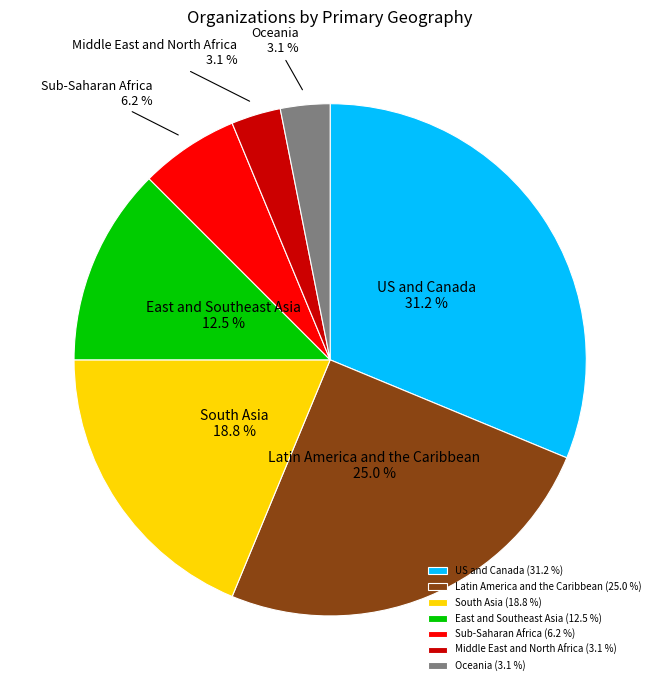

How many segments does this pie chart have?

7